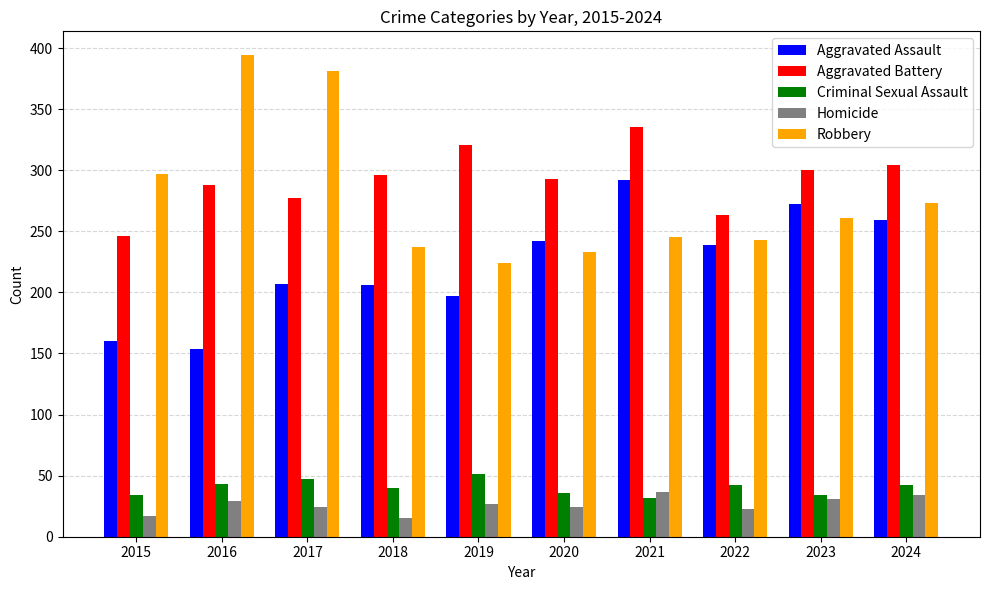

What is the total value across all series at 2017?

936